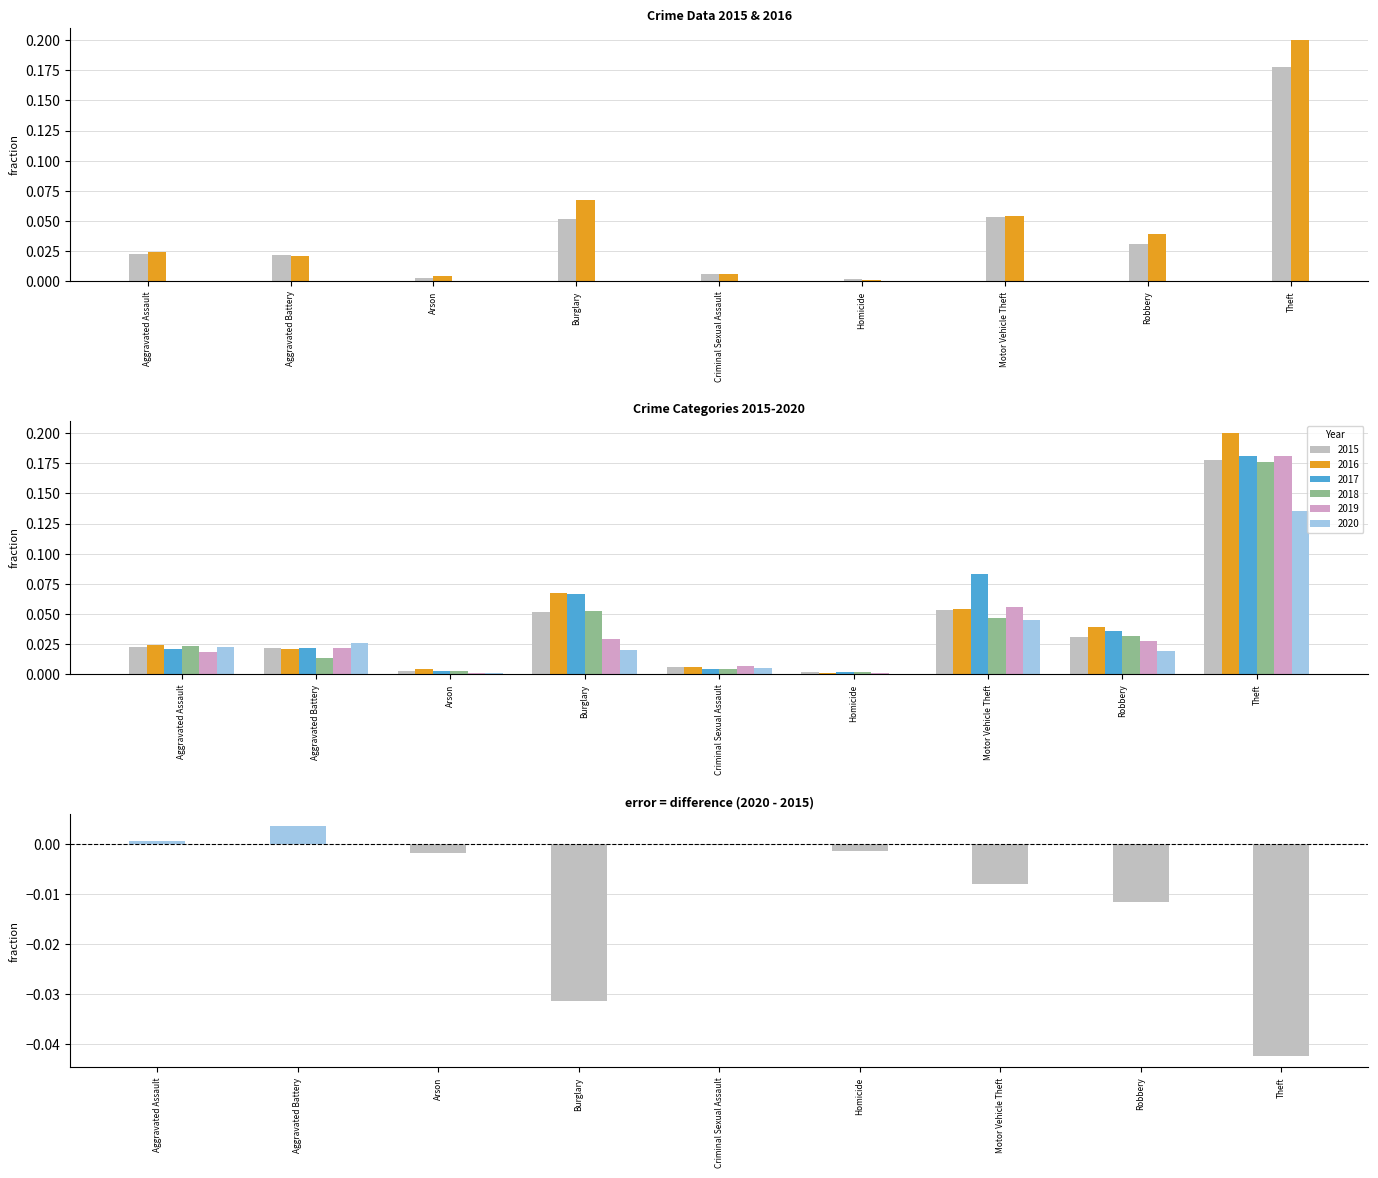

Which category has the lowest value in the 2018 series?

Homicide